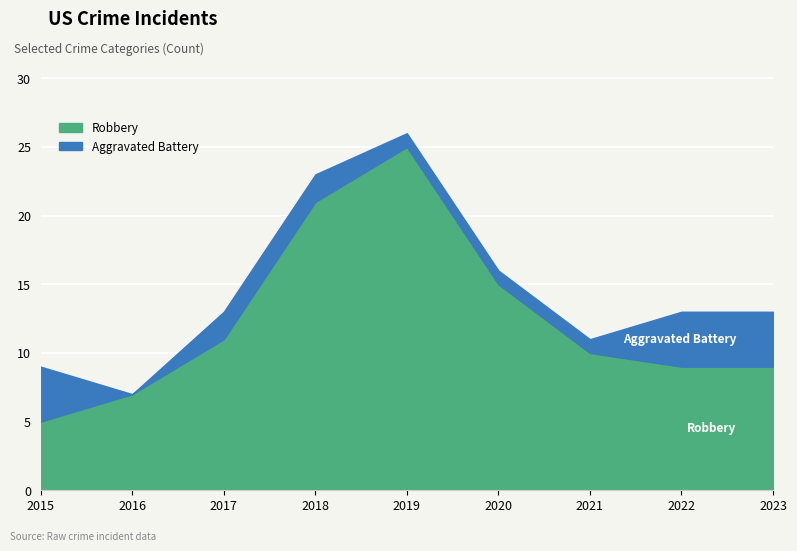

Which series changed the most between 2016 and 2019?

Robbery